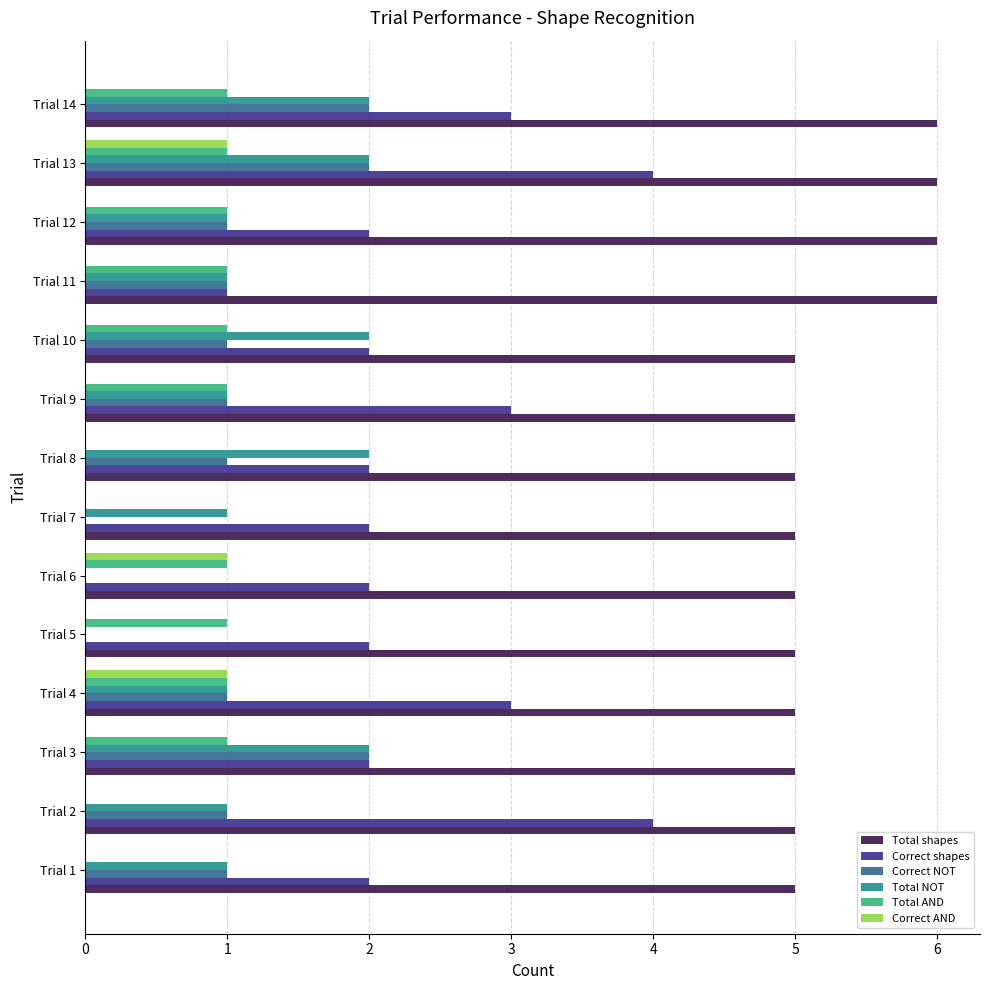

How many series are shown in this chart?

6